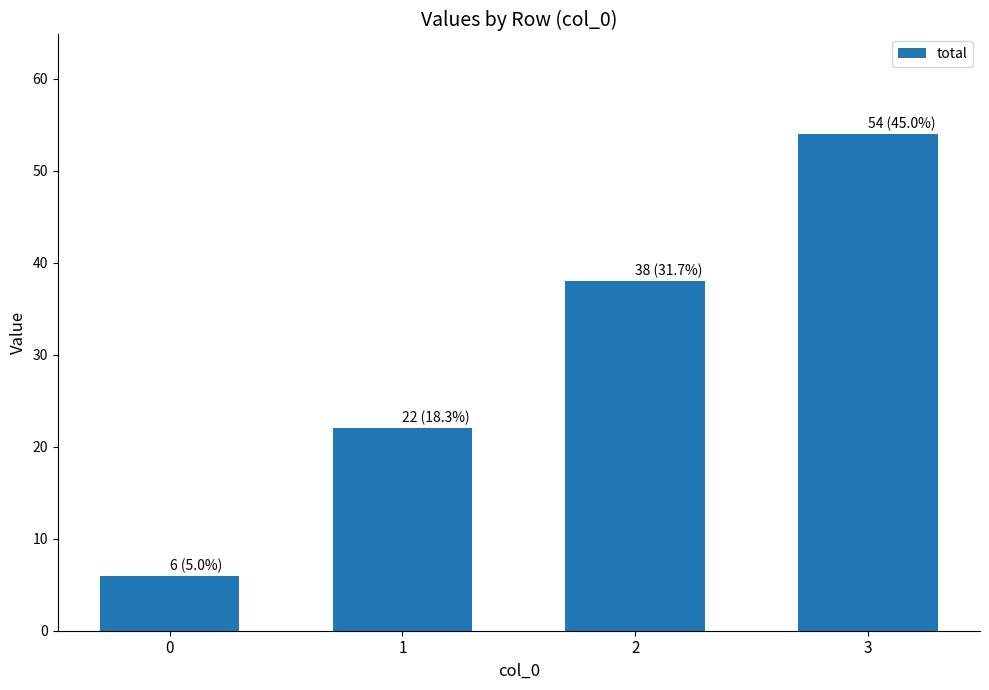

Are the bars horizontal?

No